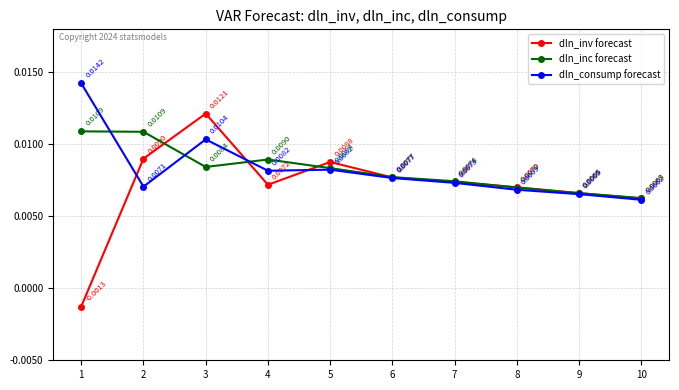

How many lines are shown in the chart?

3